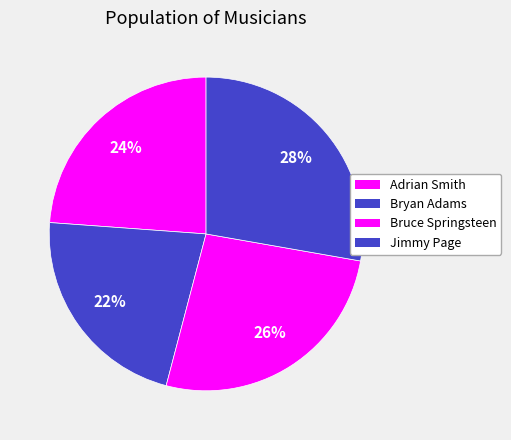

To the nearest percent, what is the combined percentage of Bryan Adams and Jimmy Page?

50%